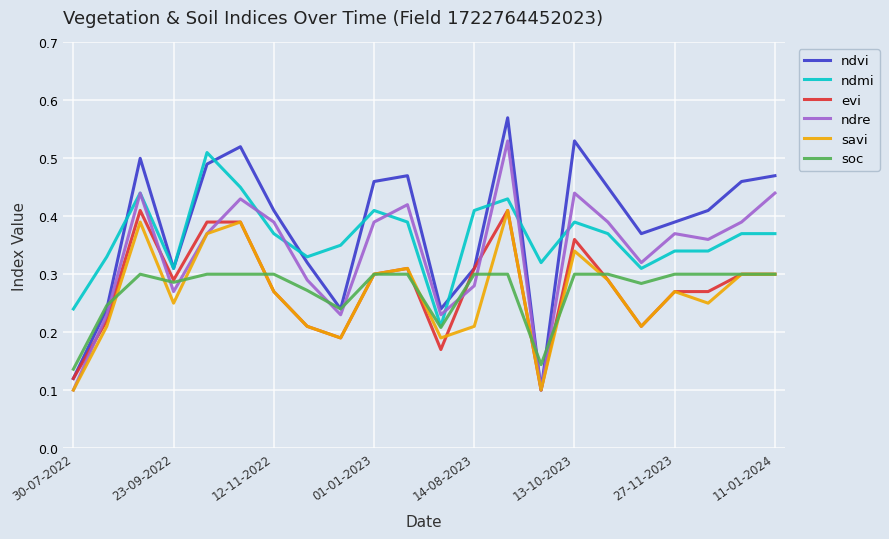

Which series has the widest spread of values?

ndvi